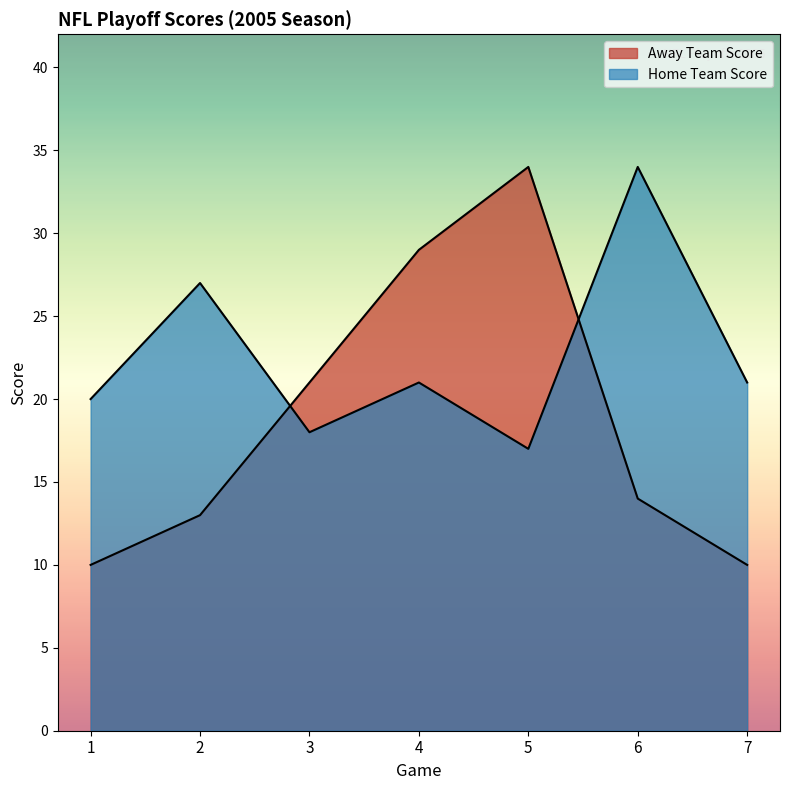

Reading right to left, transcribe all the data shown in this chart.

Away Team Score: 10	14	34	29	21	13	10
Home Team Score: 21	34	17	21	18	27	20